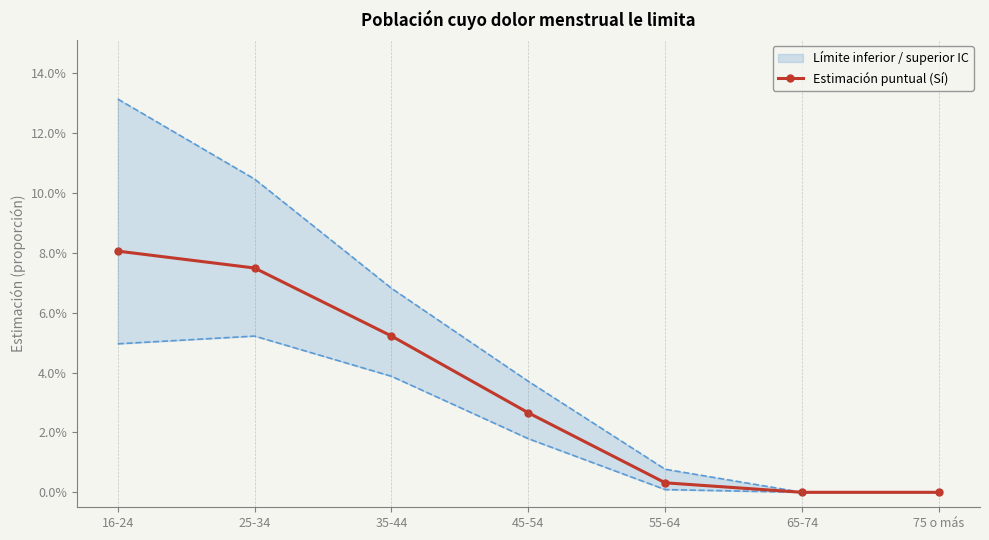

Read the value at 25-34.

0.1